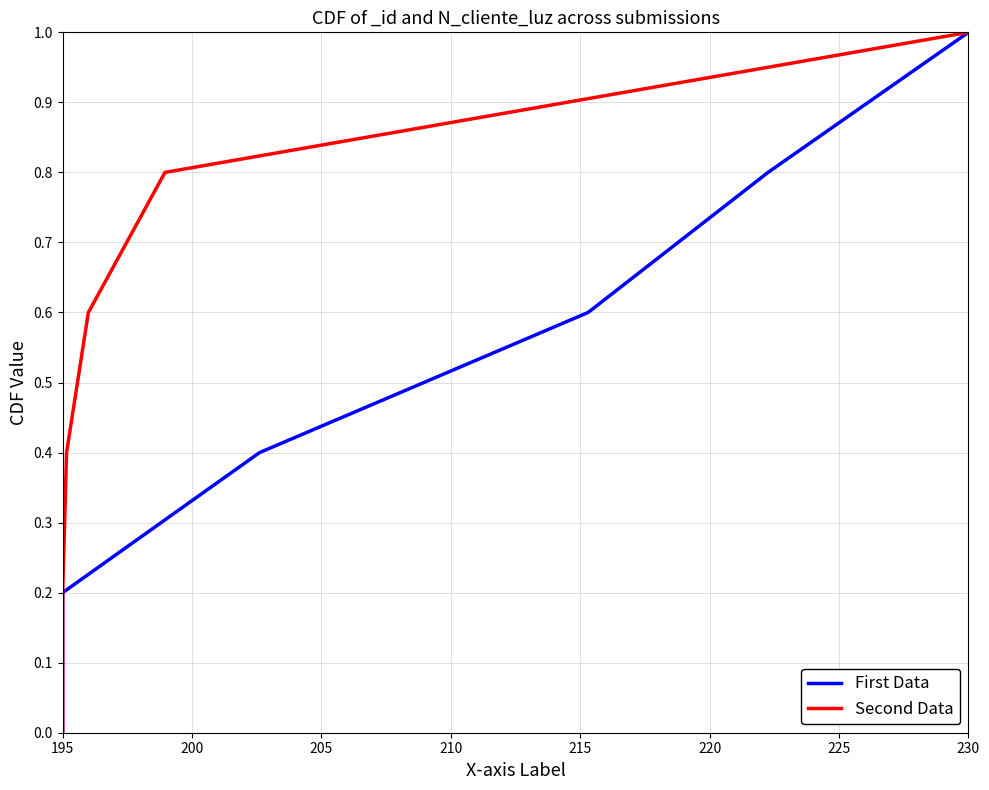

At how many categories does at least one series exceed 0?

6